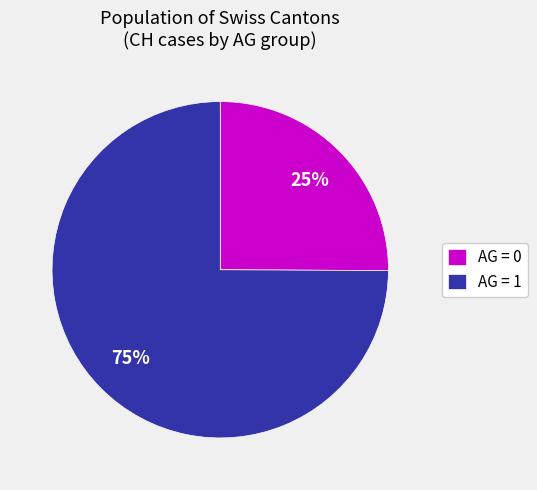

Does any single category account for the majority?

Yes